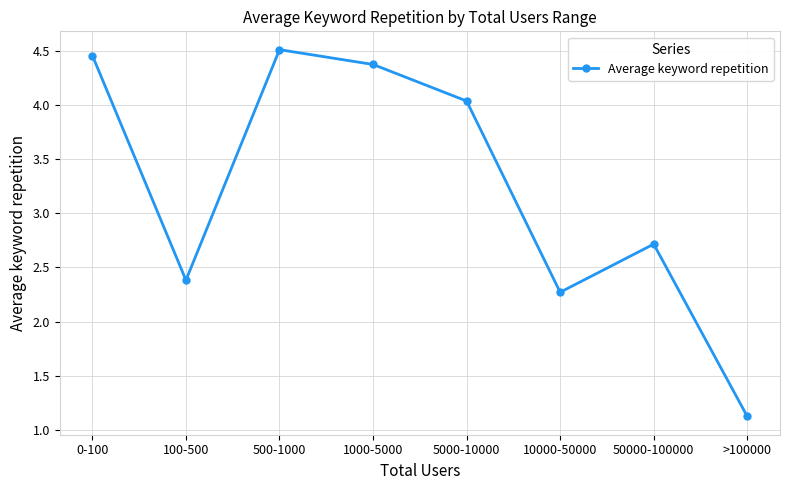

What position from the right is 500-1000?

6